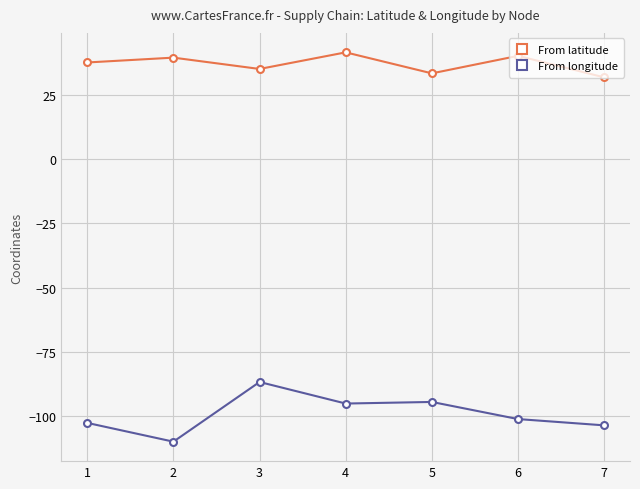

At which category does the chart reach its peak across all series?

4